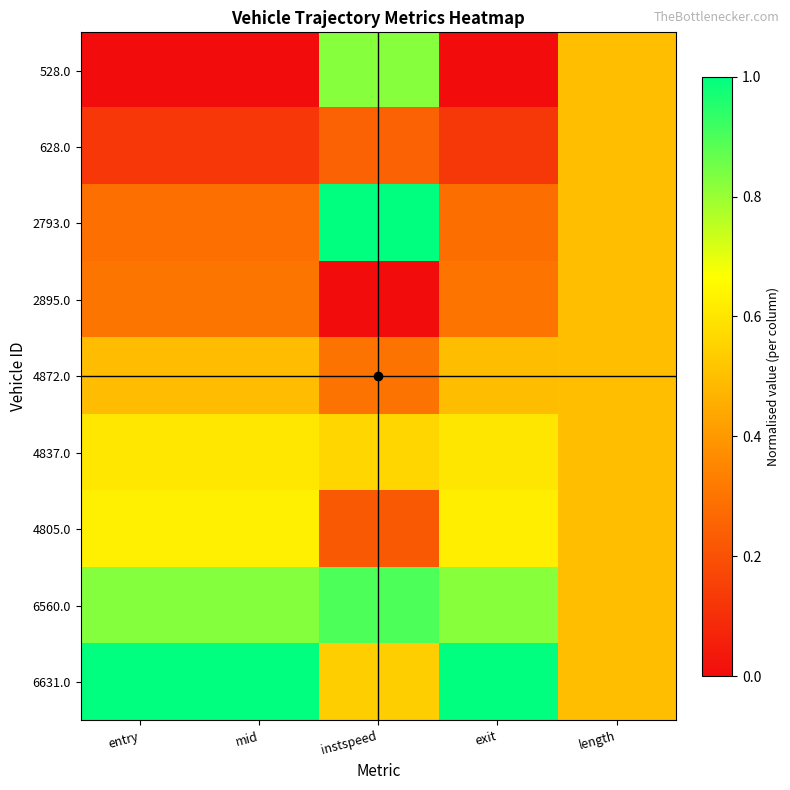

How many distinct data groups are displayed?

9